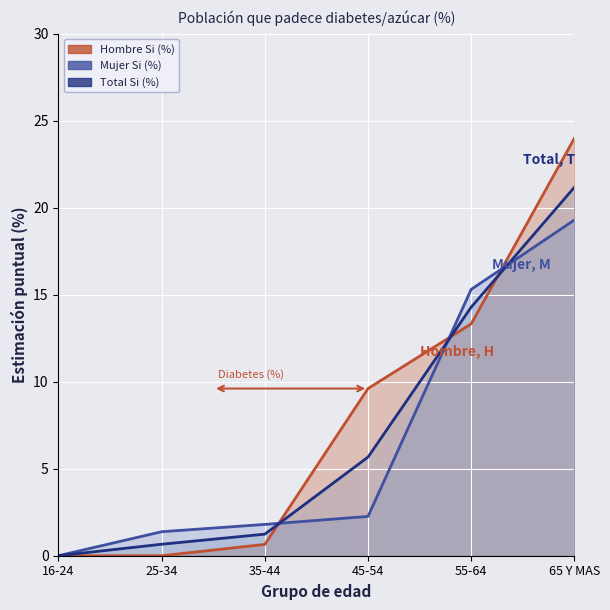

True or false: Total Si (%) has a value of 14.3 at 55-64.

True